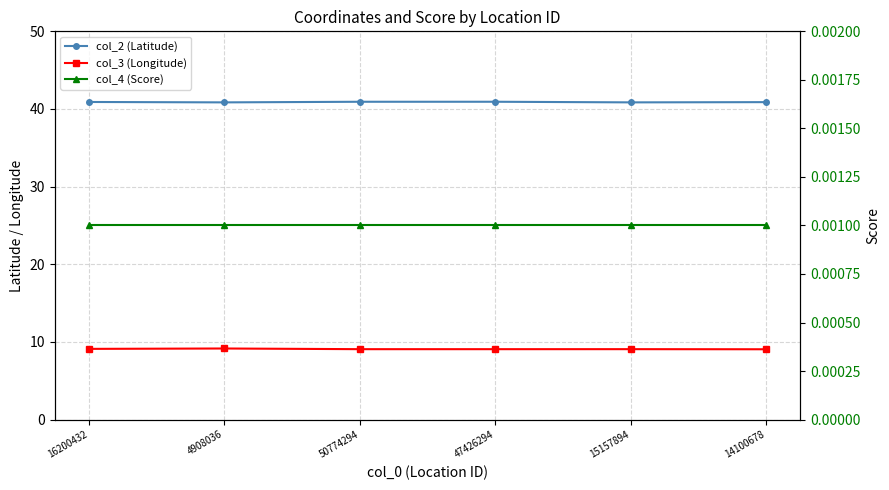

What is the label of the 6th point from the left?

14100678